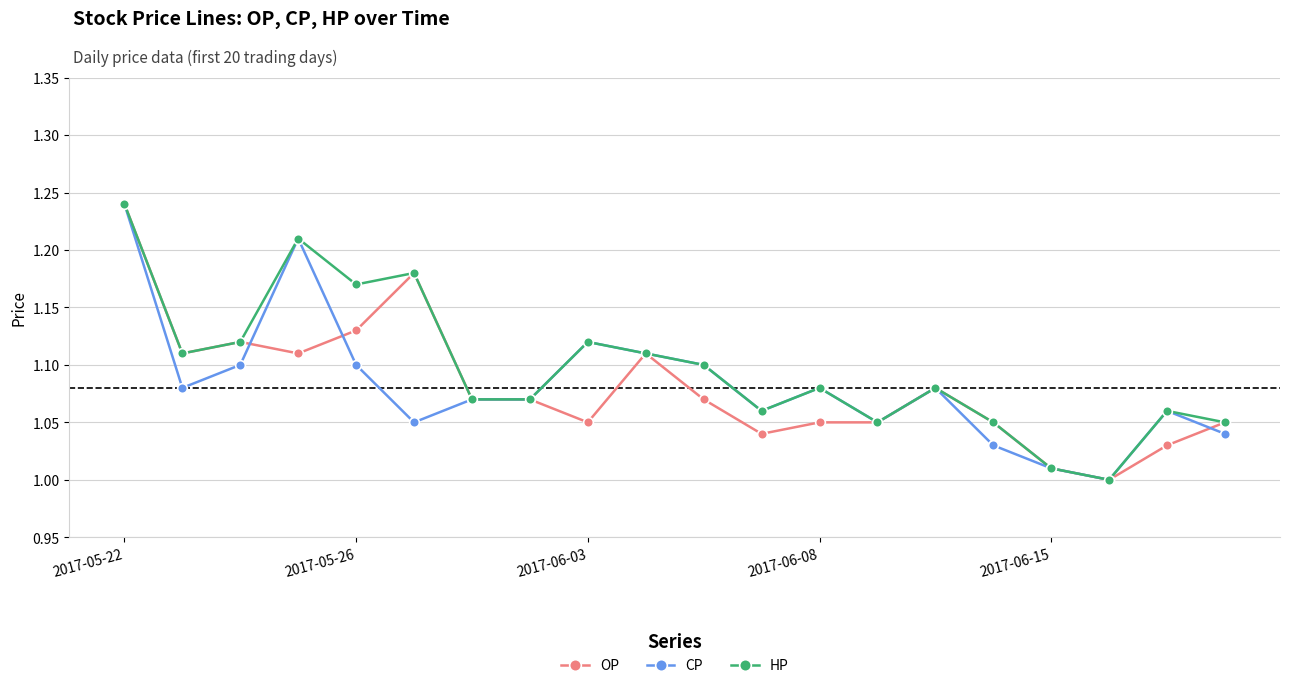

How many lines are shown in the chart?

3